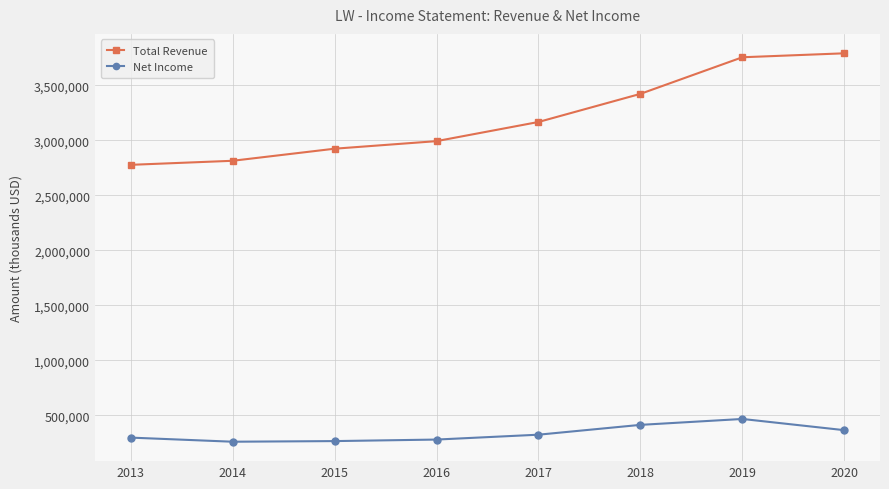

At which category does the chart reach its peak across all series?

2020